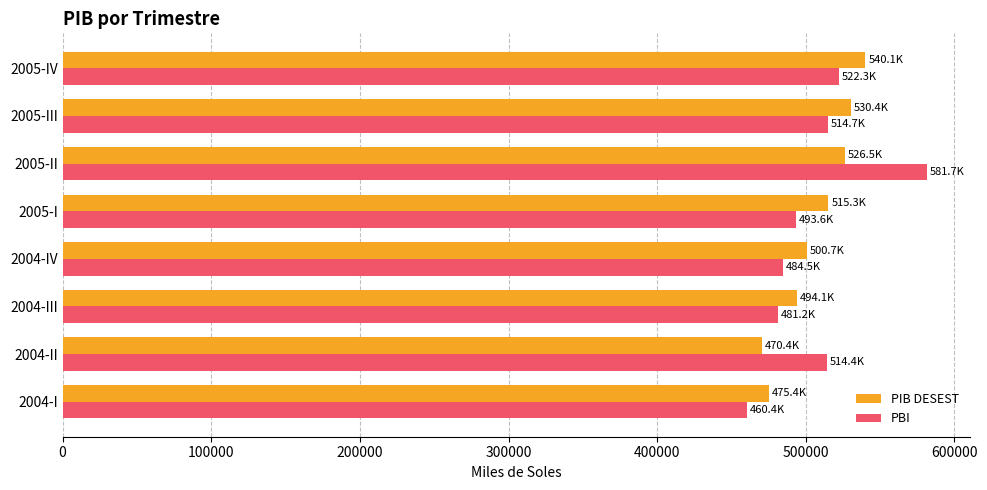

At which category is the sum across all series the highest?

2005-II